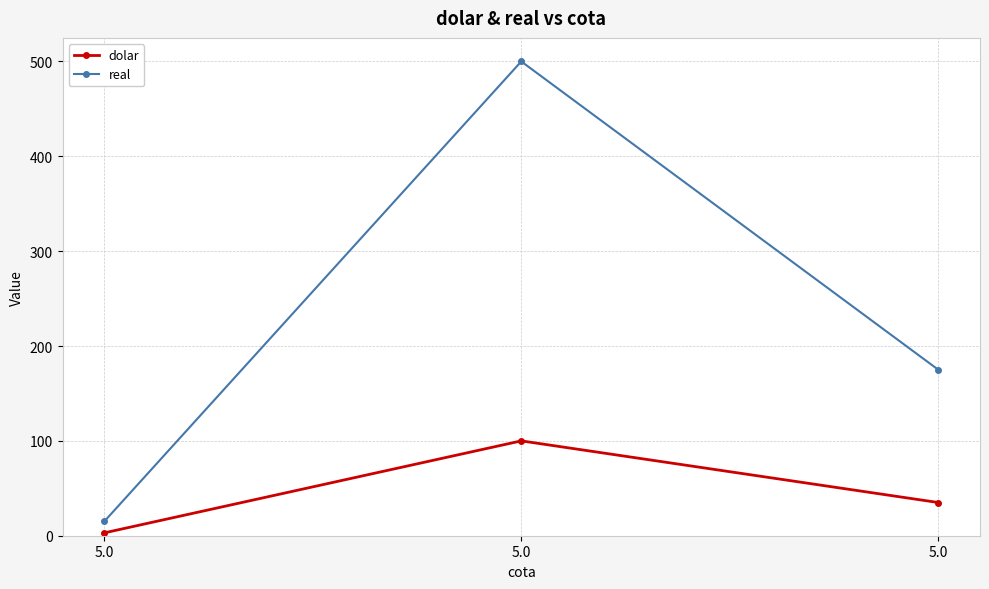

Does the chart have visible grid lines?

Yes